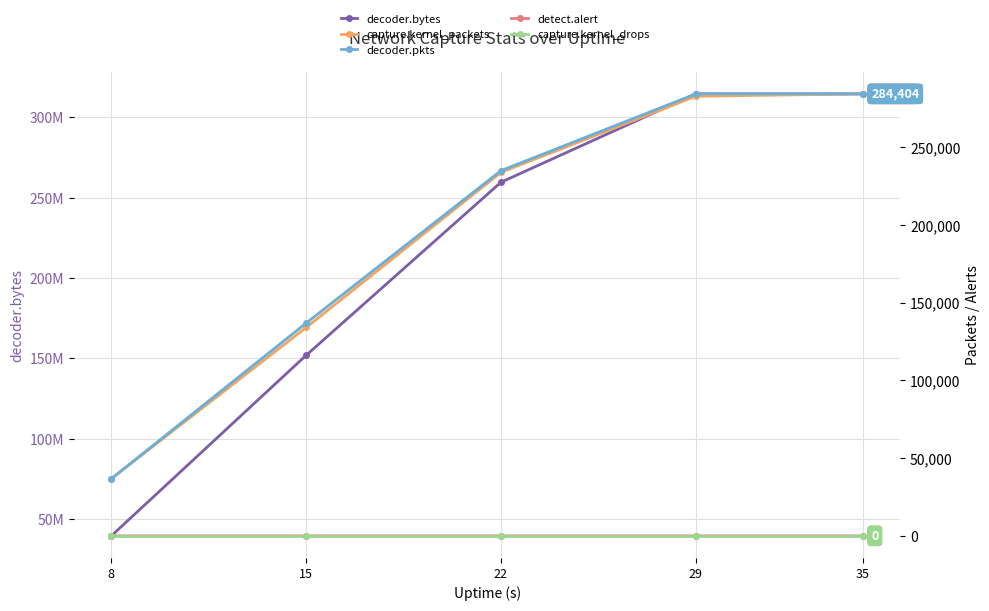

Which category has the lowest value in the decoder.bytes series?

8